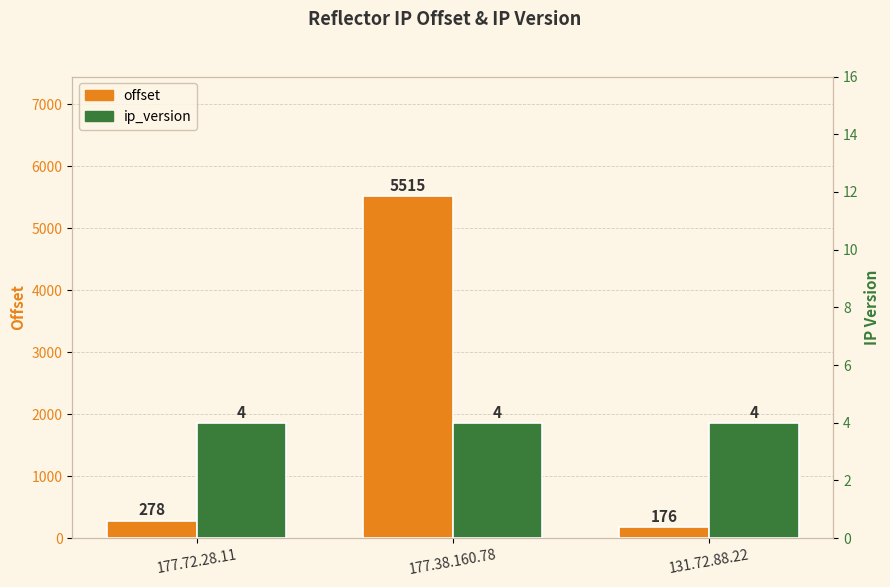

How many bars are there in each group?

2